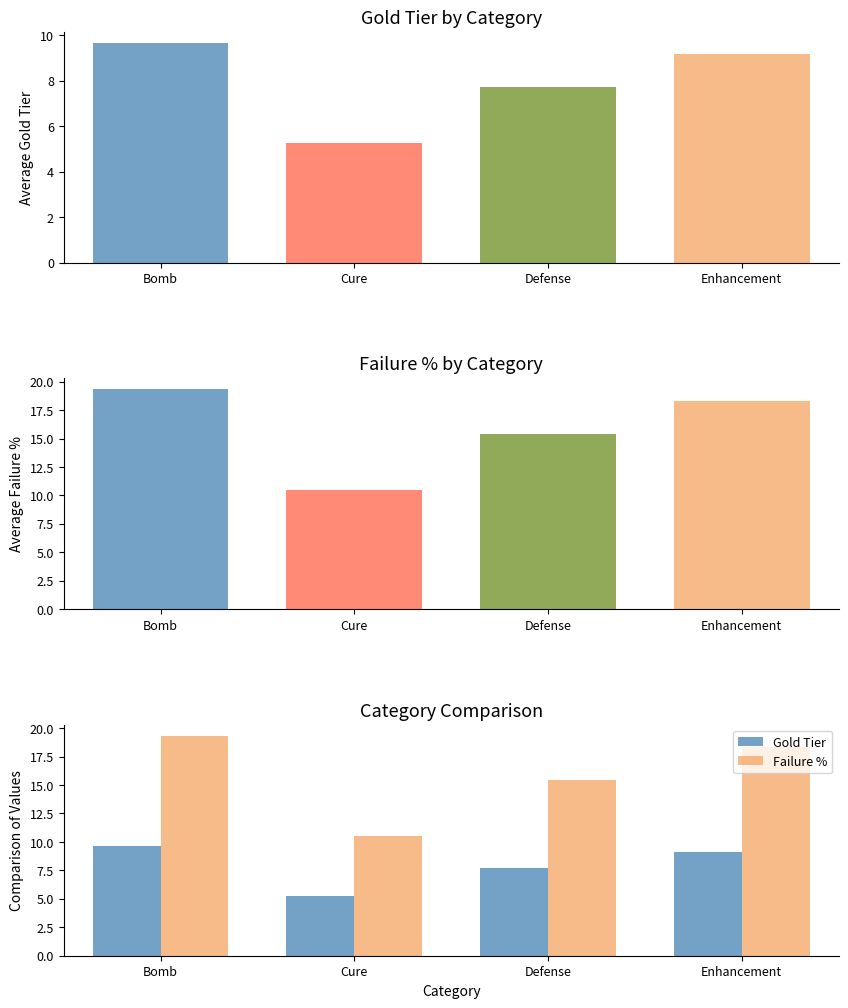

Reading right to left, extract all data points from this chart.

Gold Tier: Enhancement=9.2	Defense=7.7	Cure=5.2	Bomb=9.7
Failure %: Enhancement=18.3	Defense=15.4	Cure=10.5	Bomb=19.3